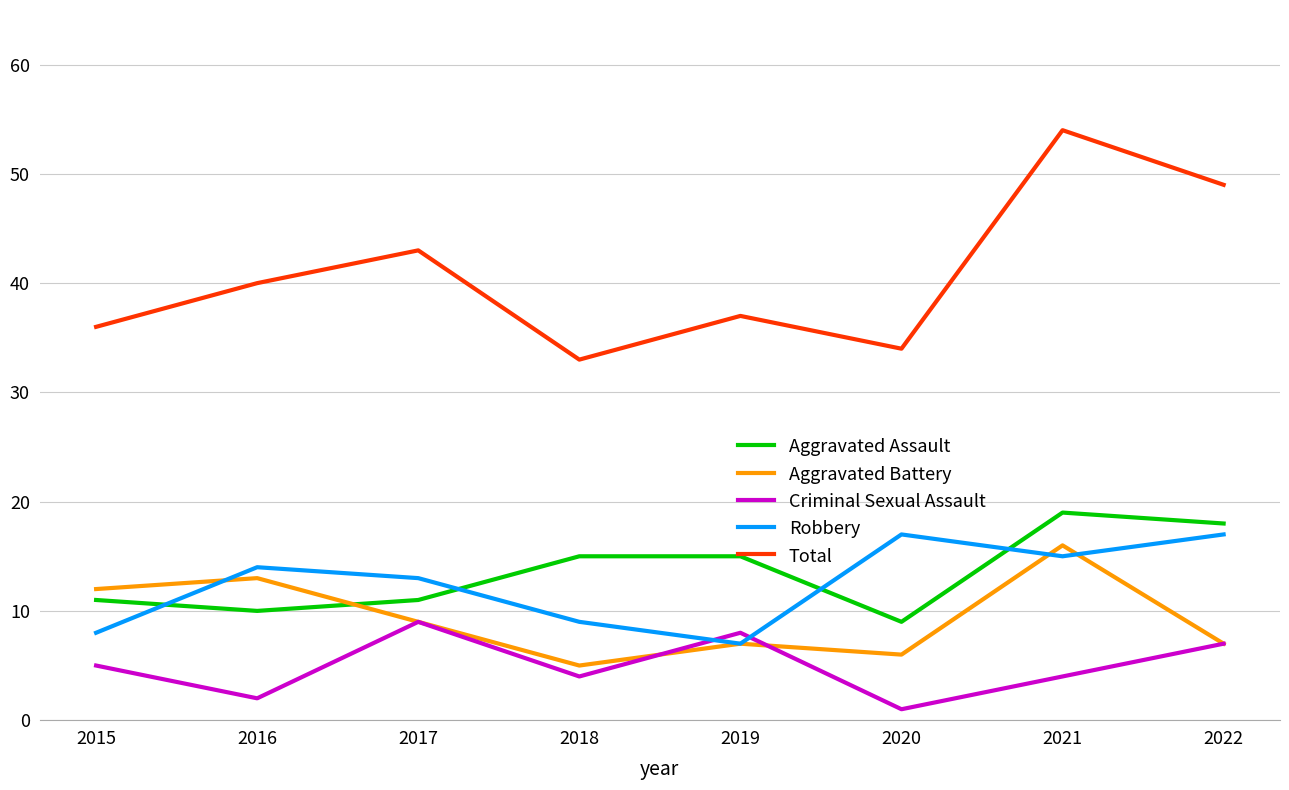

Is it true that Total equals 50 at 2020?

False